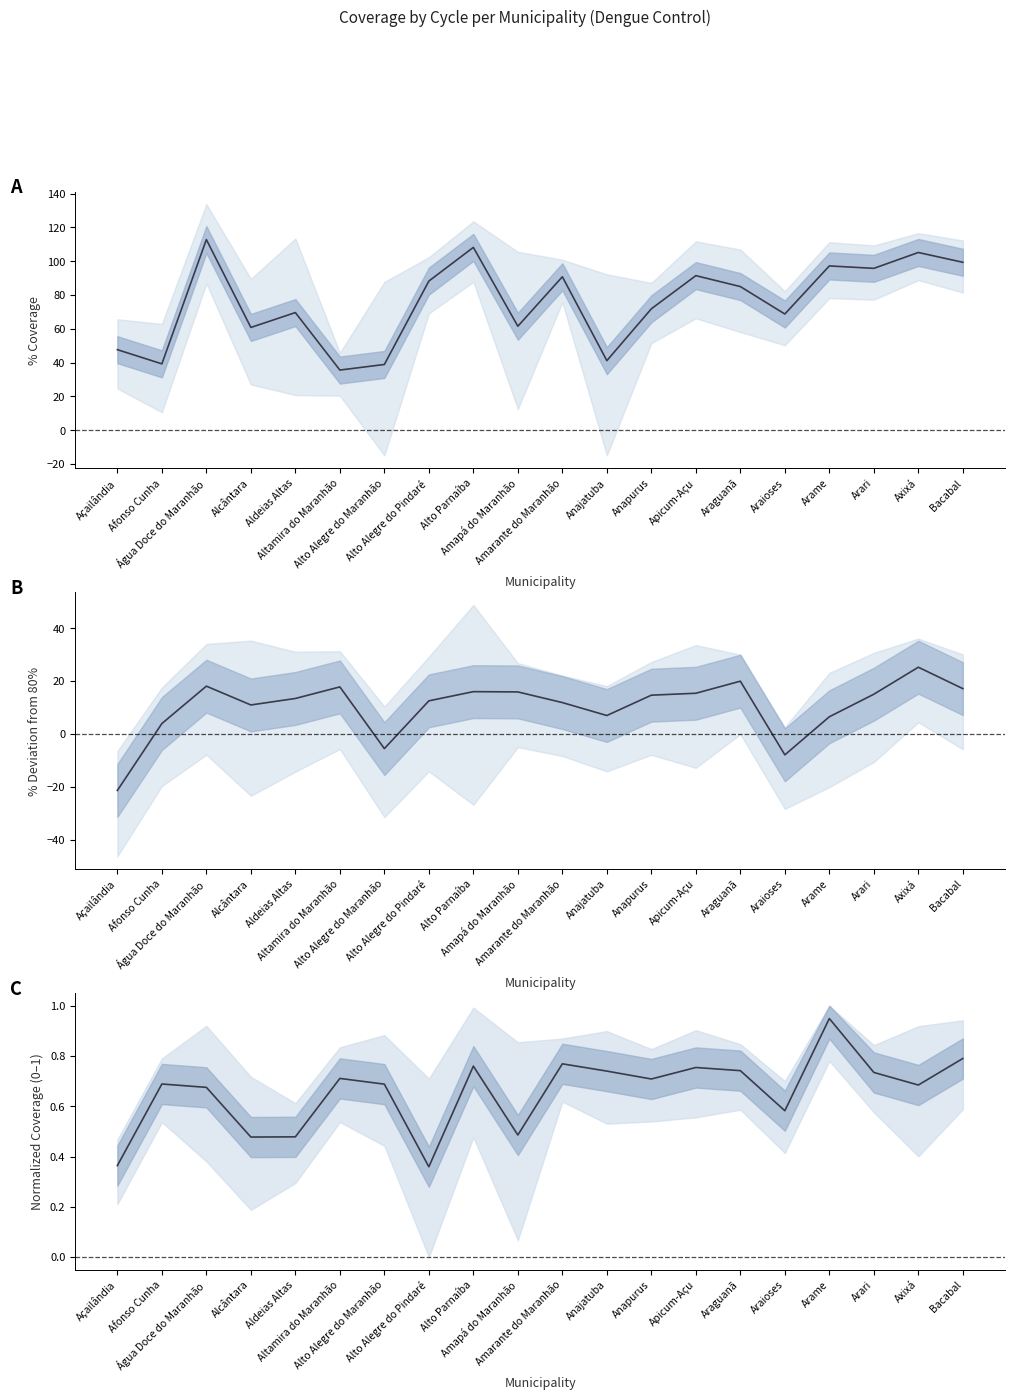

Where do Ciclo 3 & 4 deviation from 80% and Ciclo 5 & 6 normalized first cross each other?

Açailândia and Afonso Cunha